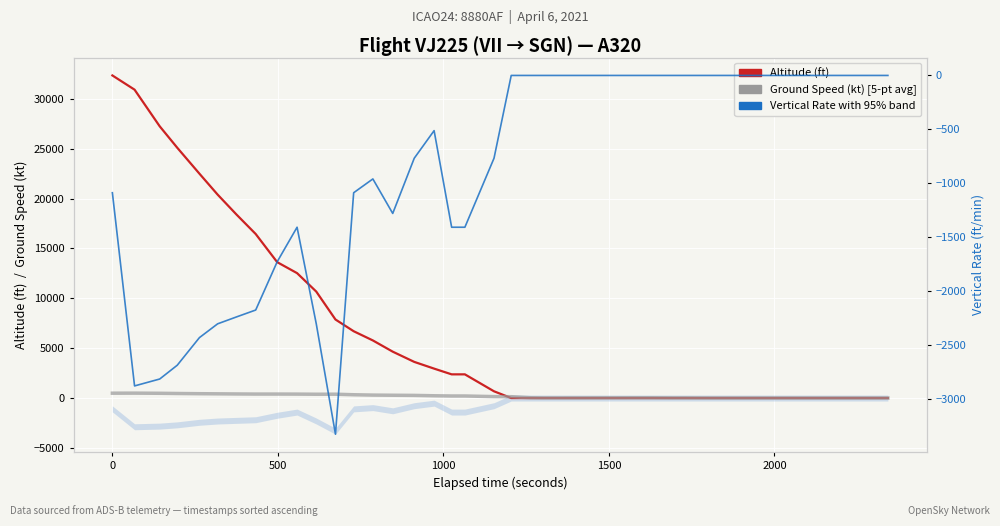

What is the greatest value displayed?

32350